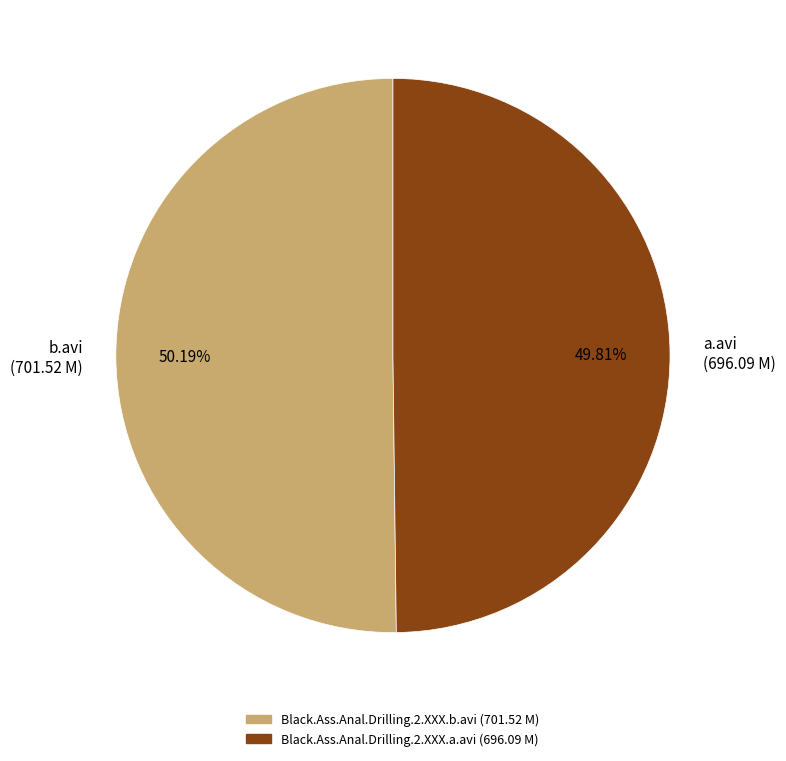

Is there any slice that represents more than half of the pie?

Yes